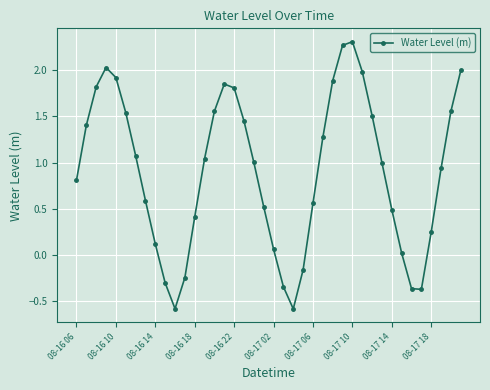

What is the smallest value displayed?

-0.6